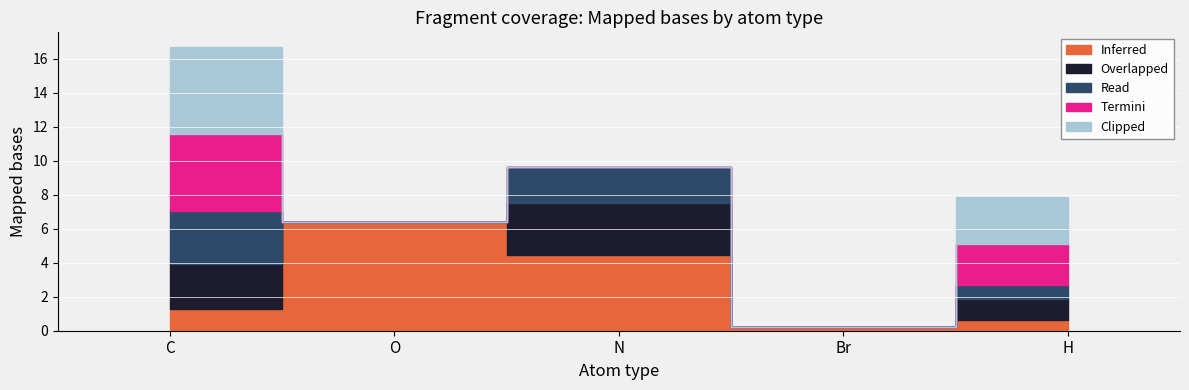

Which series has the largest total across all categories?

Inferred